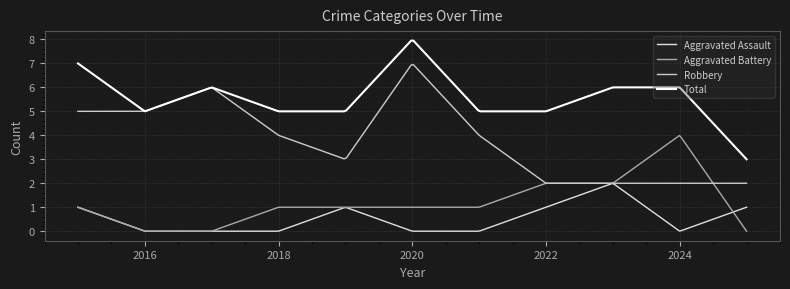

How many lines are shown in the chart?

4